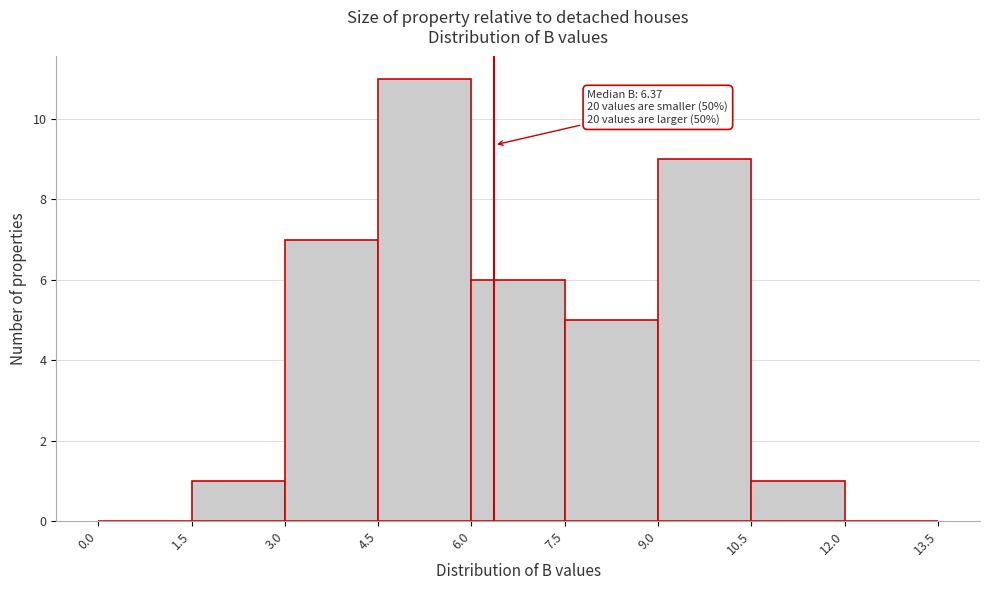

Over which range of the x-axis is the bar tallest?

4.5 to 6.0